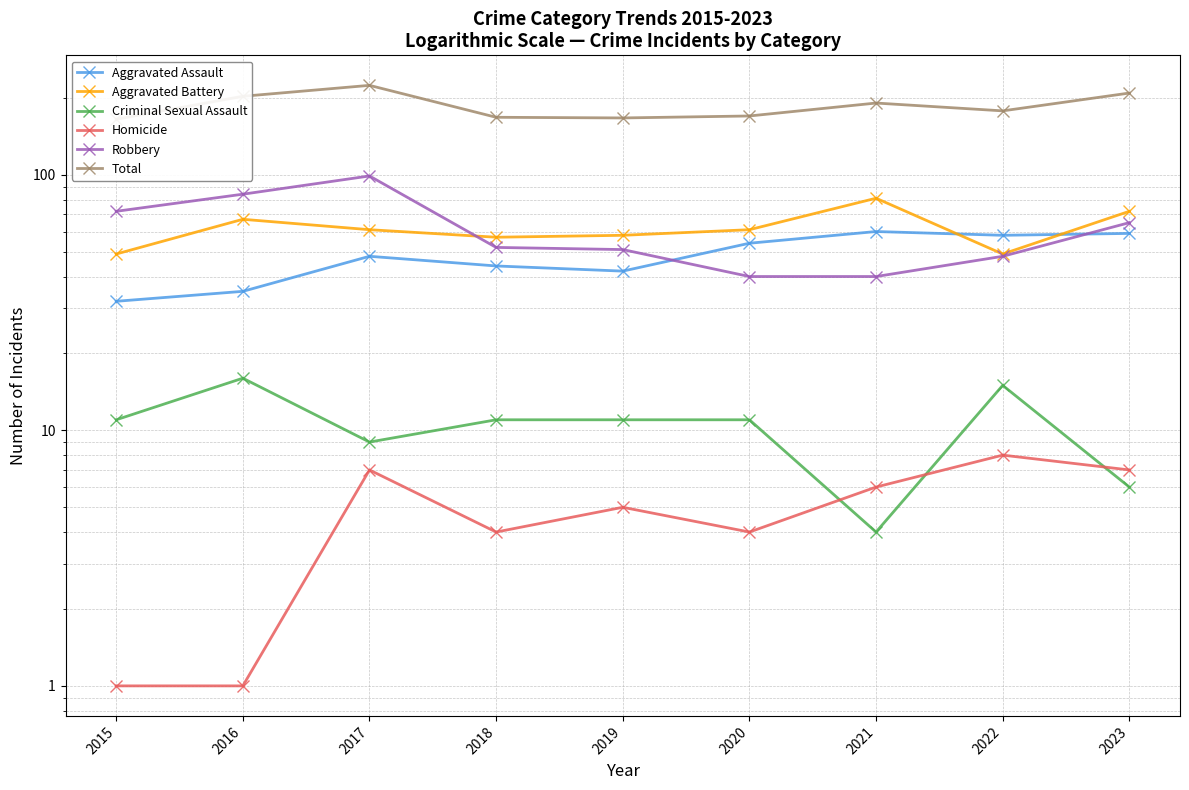

At how many categories does at least one series exceed 45?

9